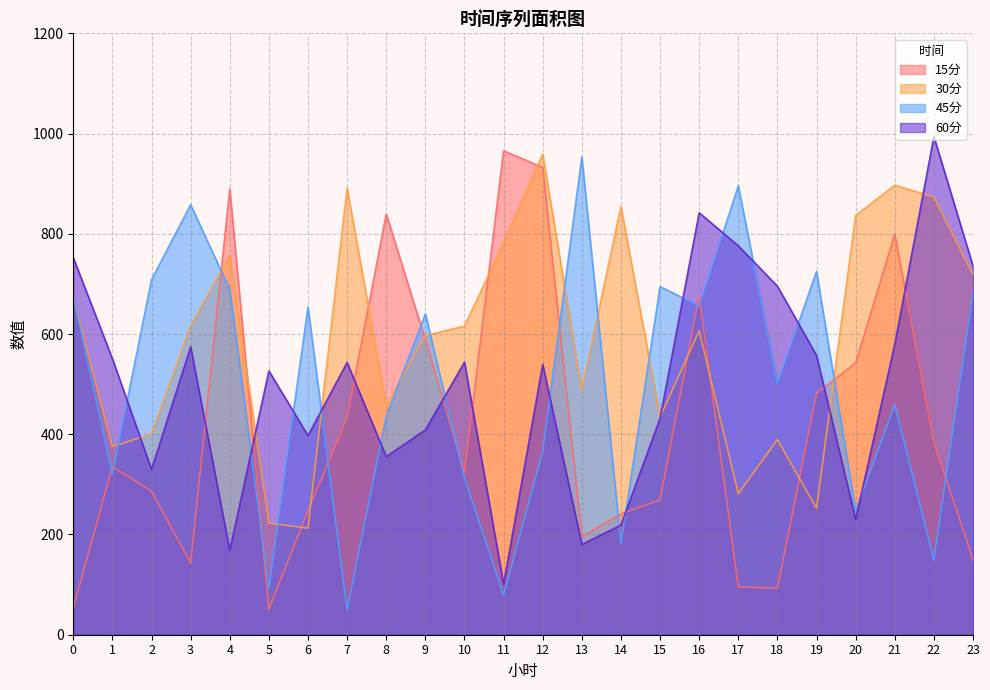

Reading left to right, list all the values displayed in this chart.

15分: 53.7	335.1	286.5	142.8	889.2	50.4	247.4	433.2	839.6	588.5	324.6	965.7	932.2	195.8	241.1	268.7	676.2	95.4	92.7	481.8	542.3	799.0	384.3	149.1
30分: 673.0	375.4	400.5	615.6	756.3	222.7	212.6	891.1	456.2	596.9	615.7	781.8	959.2	488.1	854.7	434.3	606.7	281.6	389.3	252.1	836.6	896.9	873.4	717.9
45分: 676.0	320.5	708.5	858.1	688.9	92.7	654.0	49.5	435.7	640.4	313.1	78.4	365.8	953.6	181.9	694.7	656.2	895.6	501.6	724.9	247.3	458.8	149.0	683.3
60分: 752.3	550.7	329.8	574.4	168.3	526.4	397.3	543.3	355.4	408.7	543.8	100.6	539.4	180.1	218.8	431.8	841.9	776.1	695.4	557.2	230.1	579.7	993.9	735.7